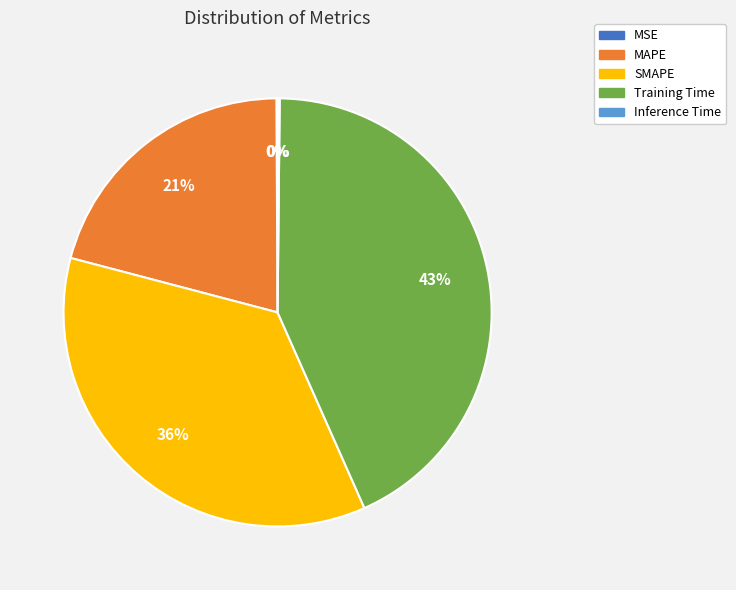

Approximately how many times larger is the value at MAPE compared to SMAPE?

0.6